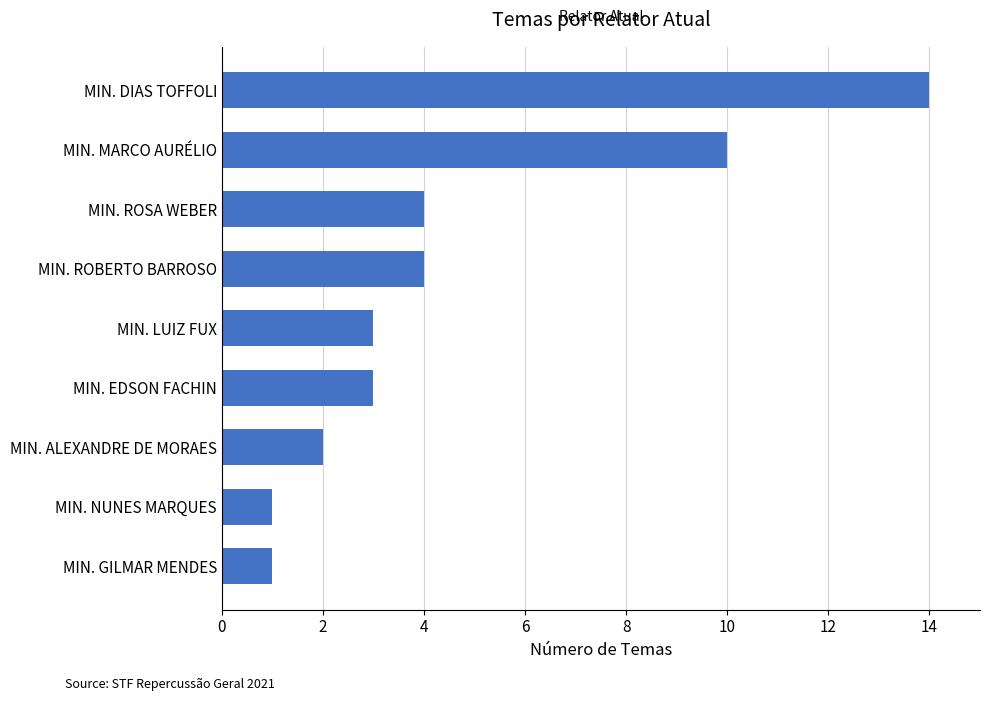

The chart shows a value of 2 at MIN. NUNES MARQUES. True or false?

False